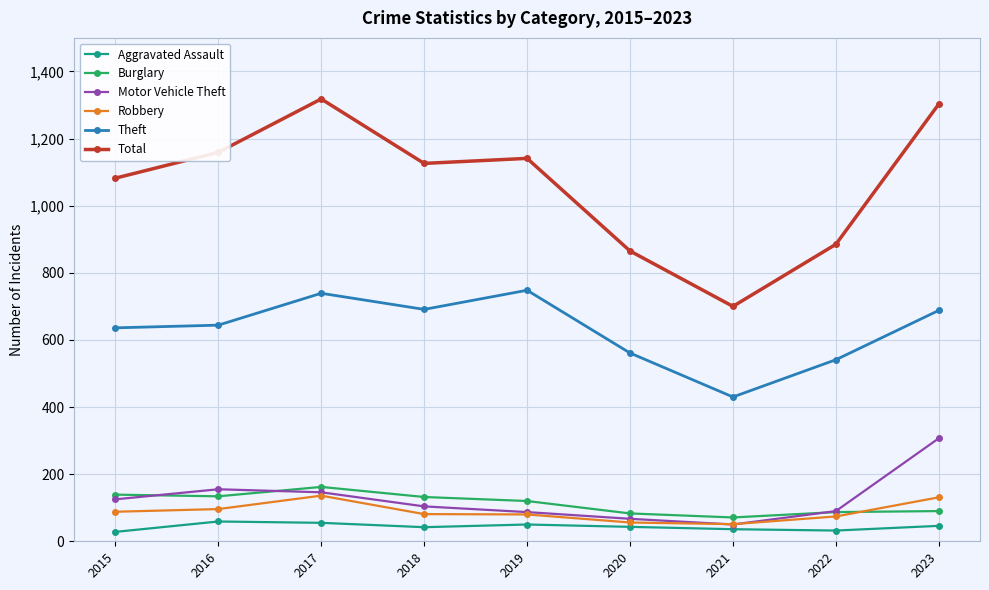

Which category has the highest value in the Motor Vehicle Theft series?

2023